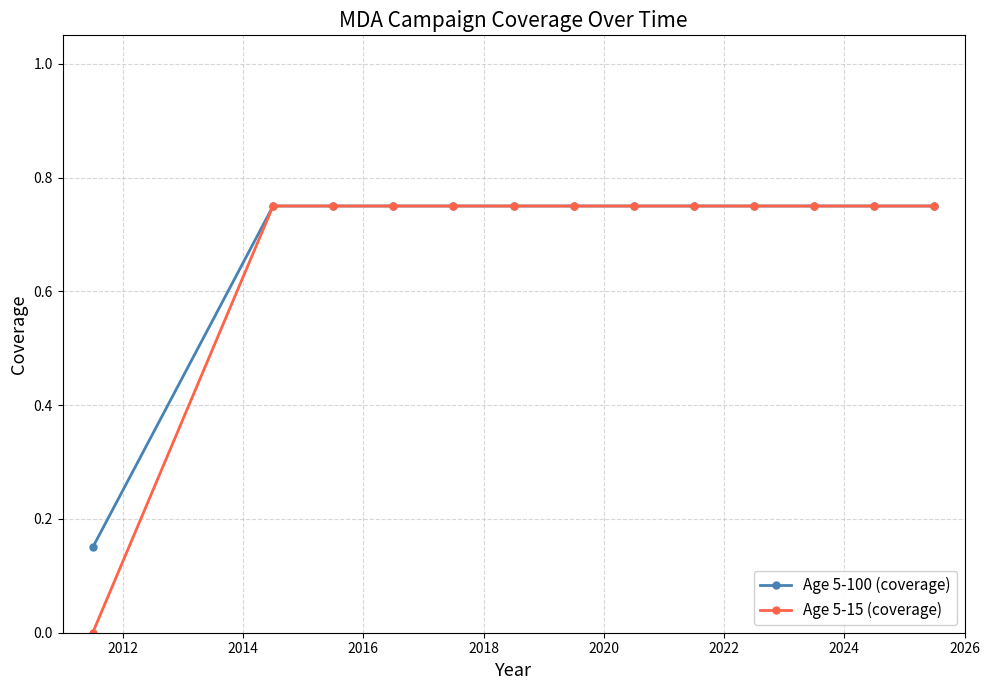

Is this an area chart (filled region under the line)?

No